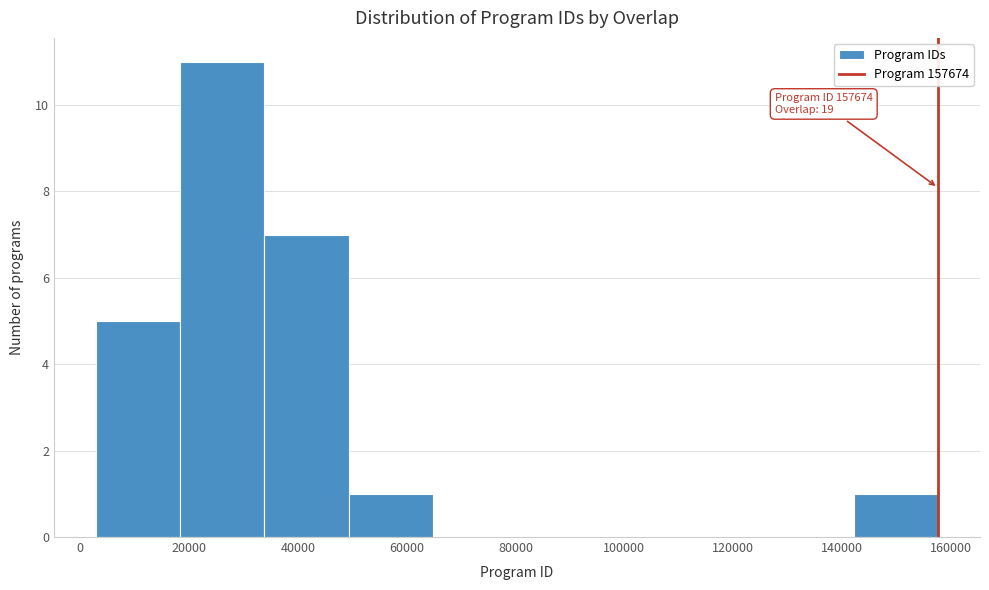

Which range on the x-axis has the tallest bar?

18000 to 34000